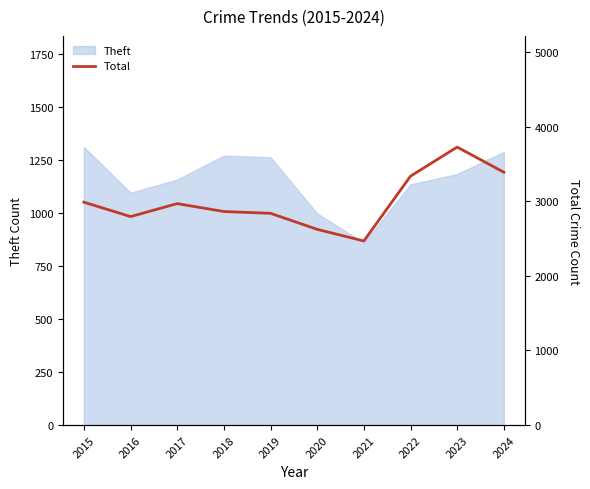

What is the lowest value of the Theft series?

859